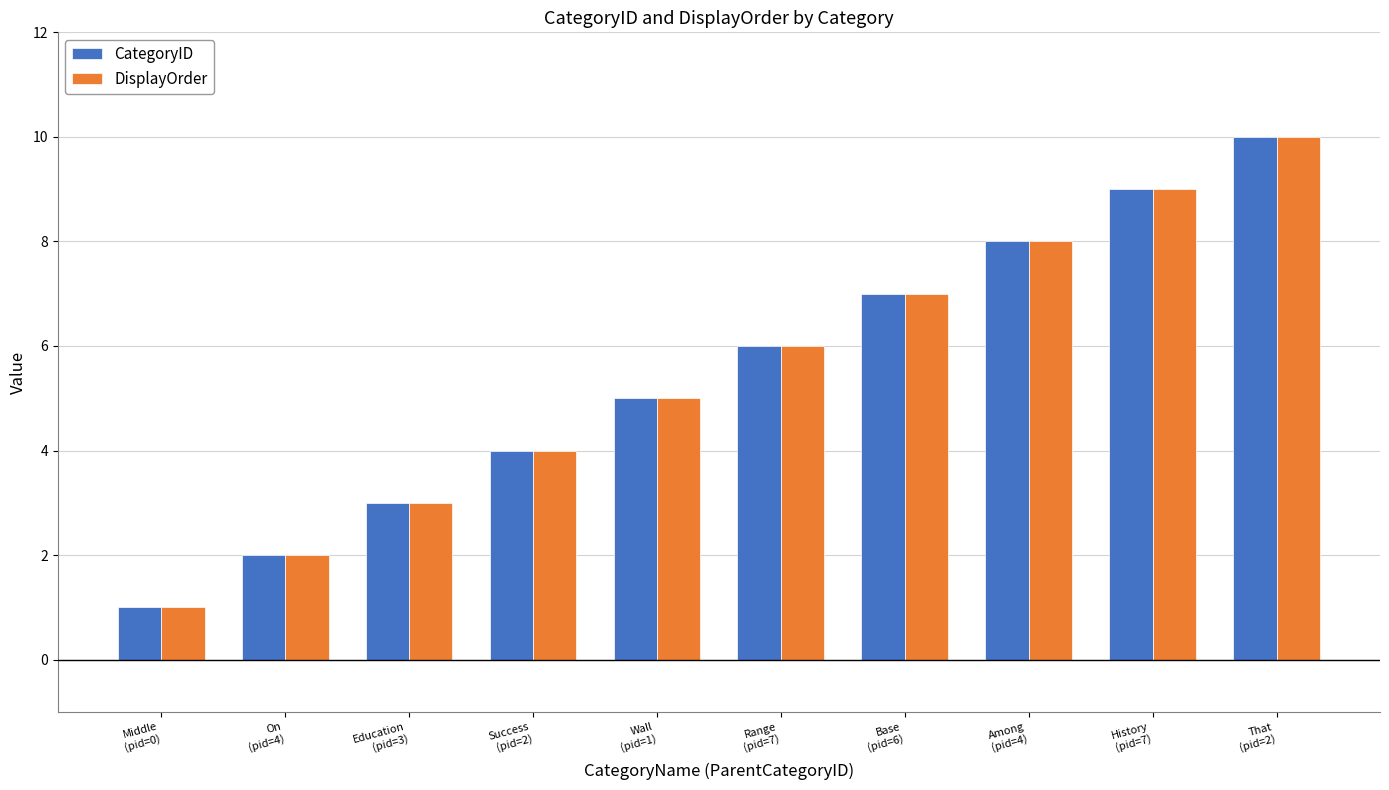

Read the DisplayOrder value at History
(pid=7).

9